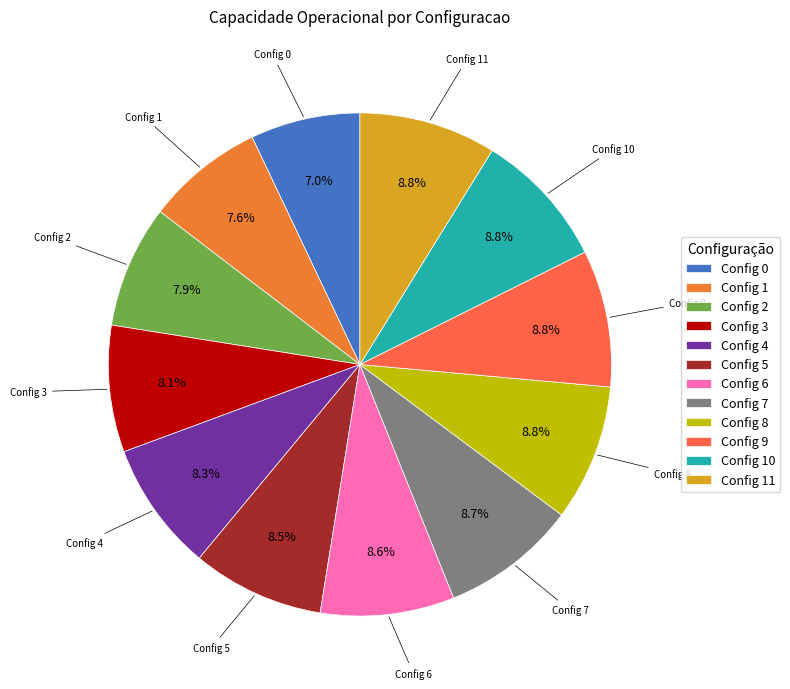

What is the ratio of the value at Config 2 to the value at Config 6?

0.9